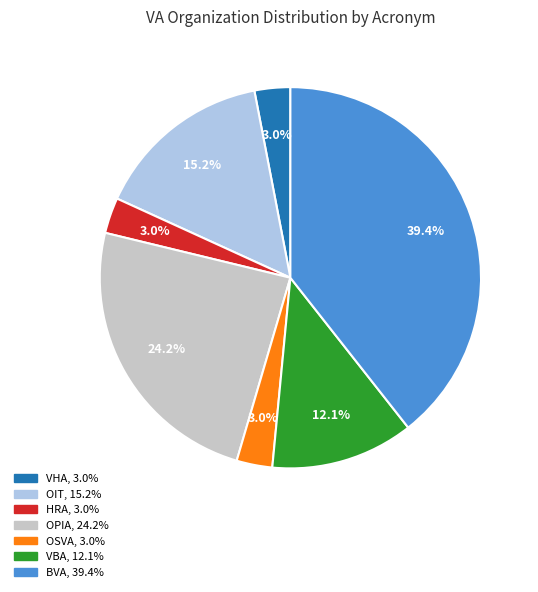

Which category has the biggest portion of the pie?

BVA